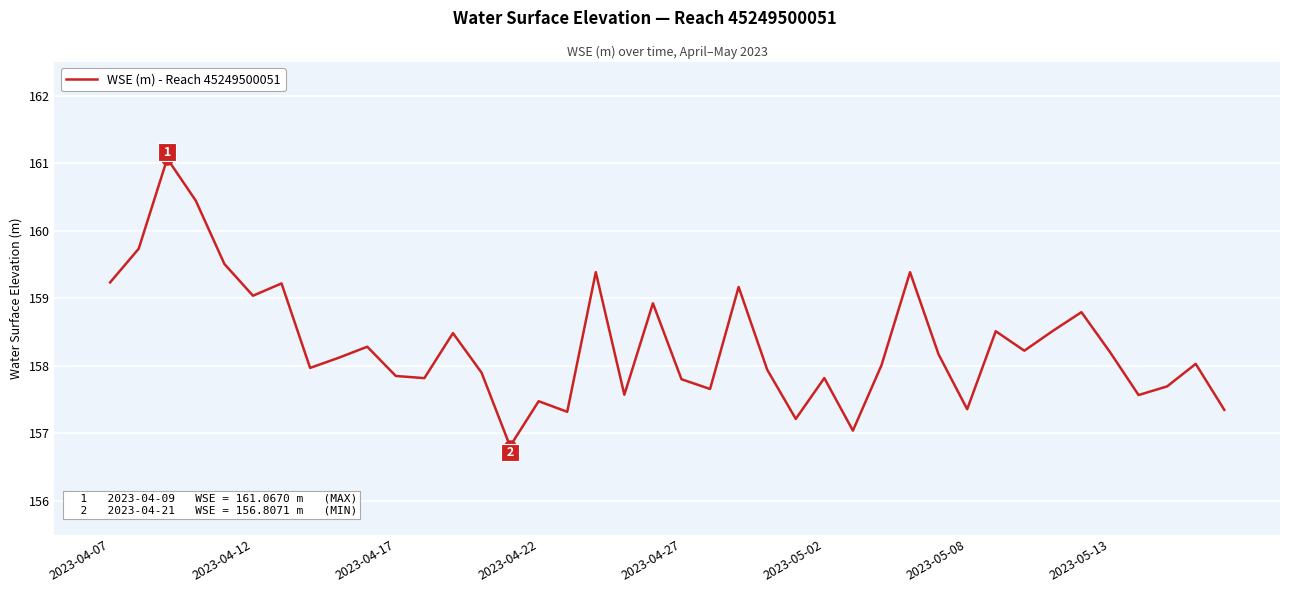

What is the difference between the maximum and minimum values?

4.3